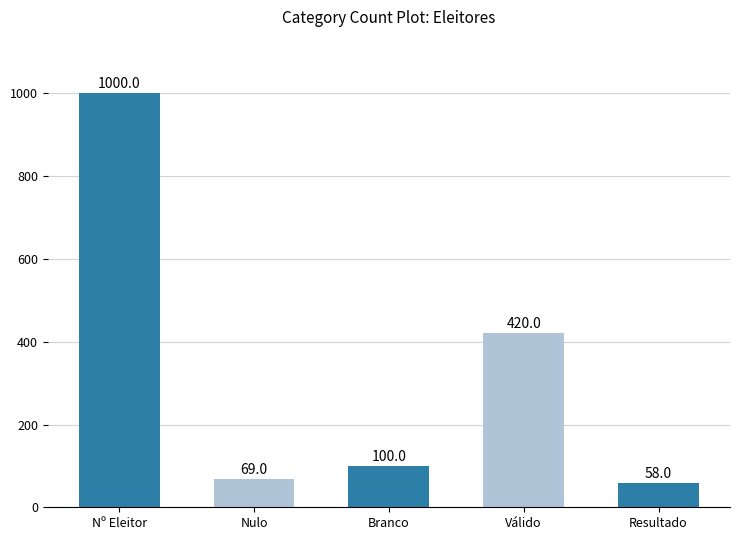

What is the change in value from Nulo to Resultado?

-11